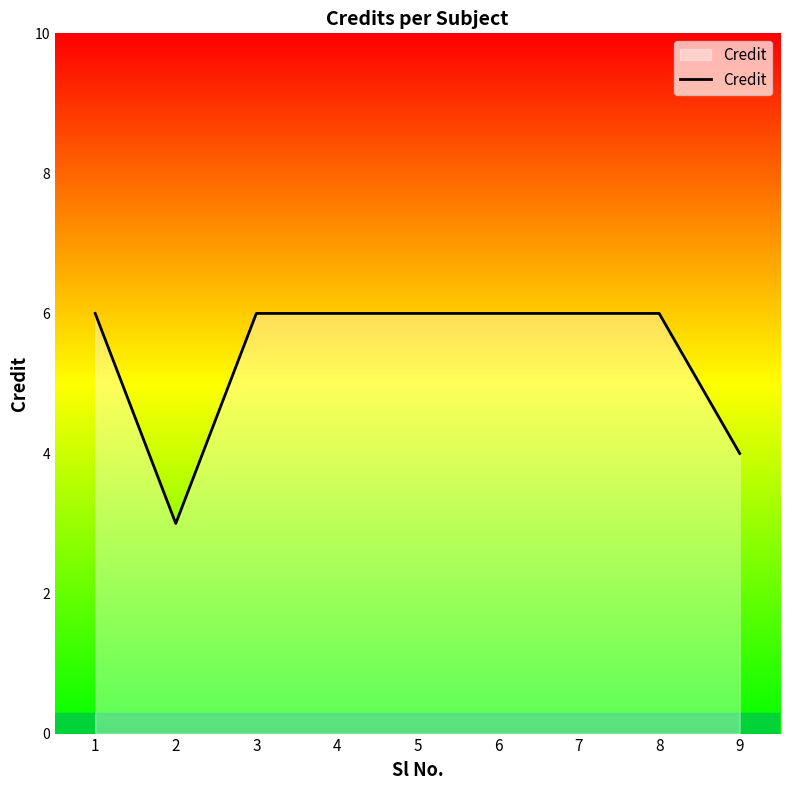

What is the difference between the maximum and minimum values?

3